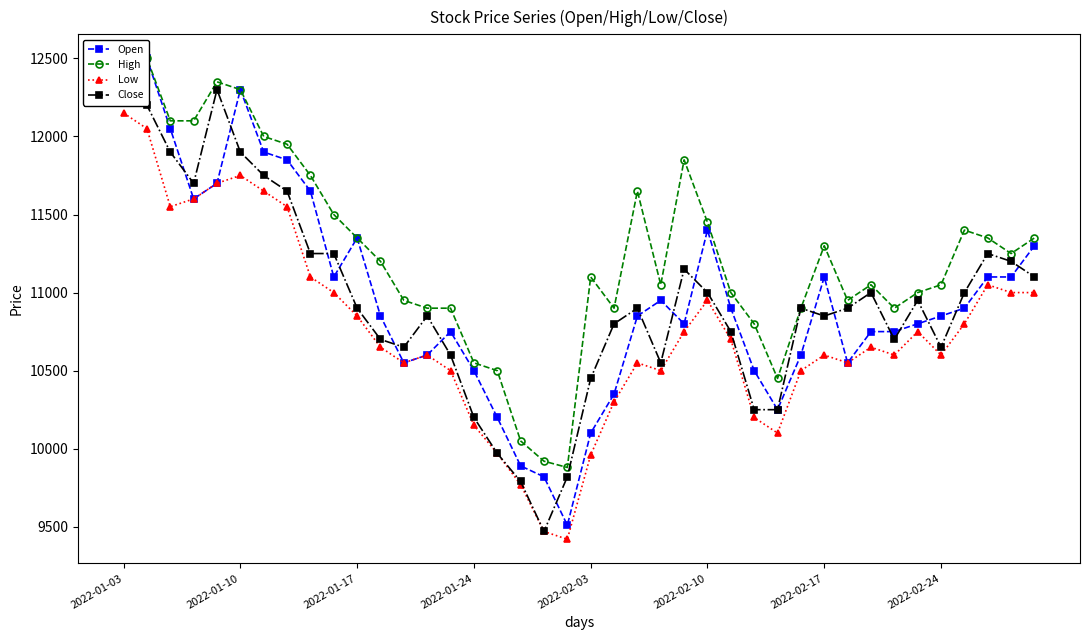

Where does the Low series first go above 10650?

2022-01-03